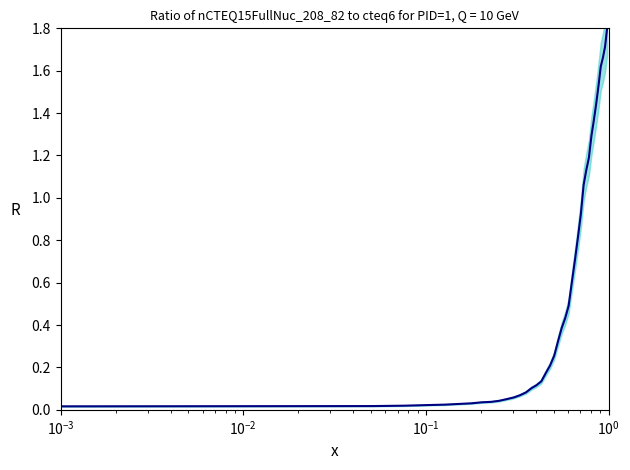

Does the chart have visible grid lines?

No